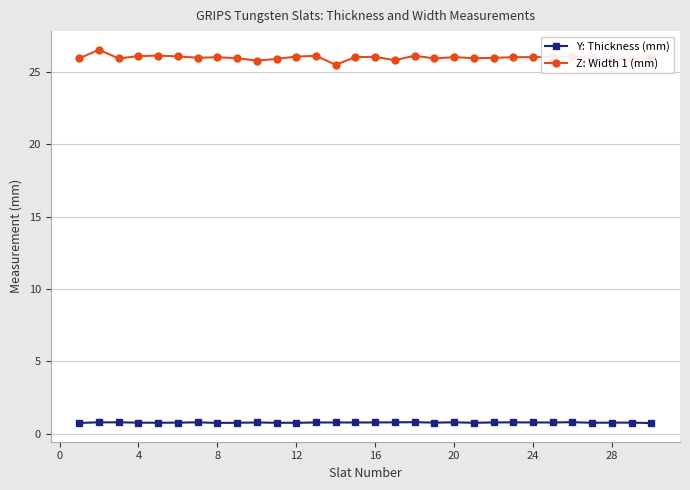

What is the value of the Y: Thickness (mm) point at the 27th from the left?

0.8